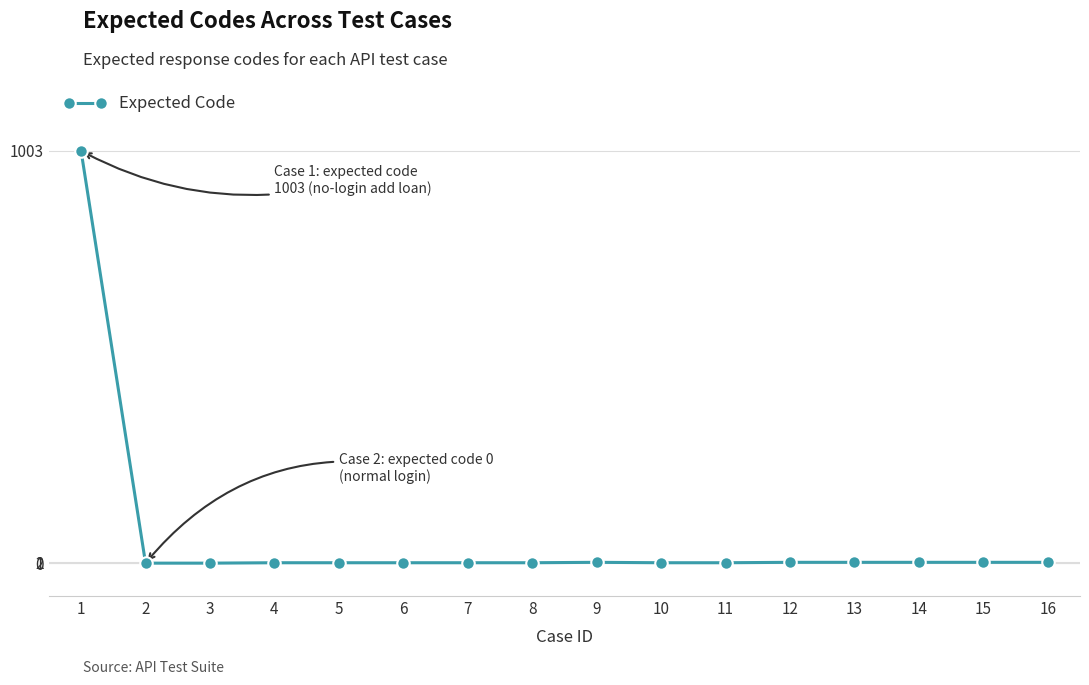

What is the change in value from 2 to 8?

+1